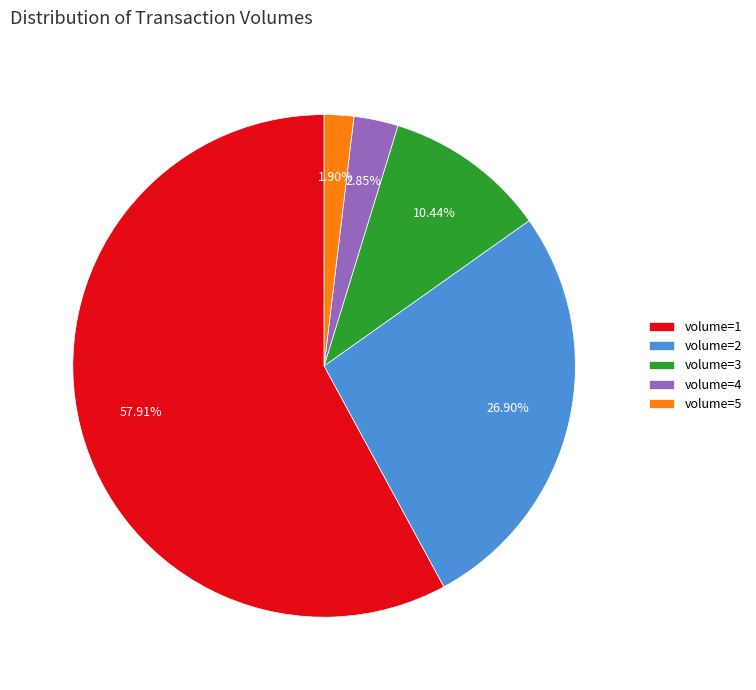

To the nearest percent, what is the combined percentage of volume=4 and volume=1?

61%